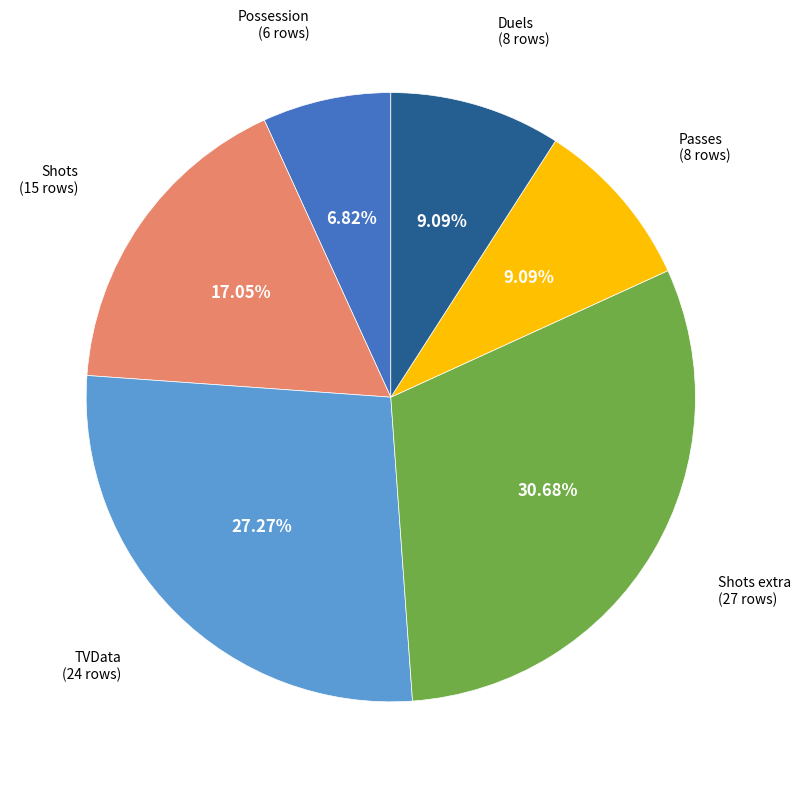

Is there any slice that represents more than half of the pie?

No